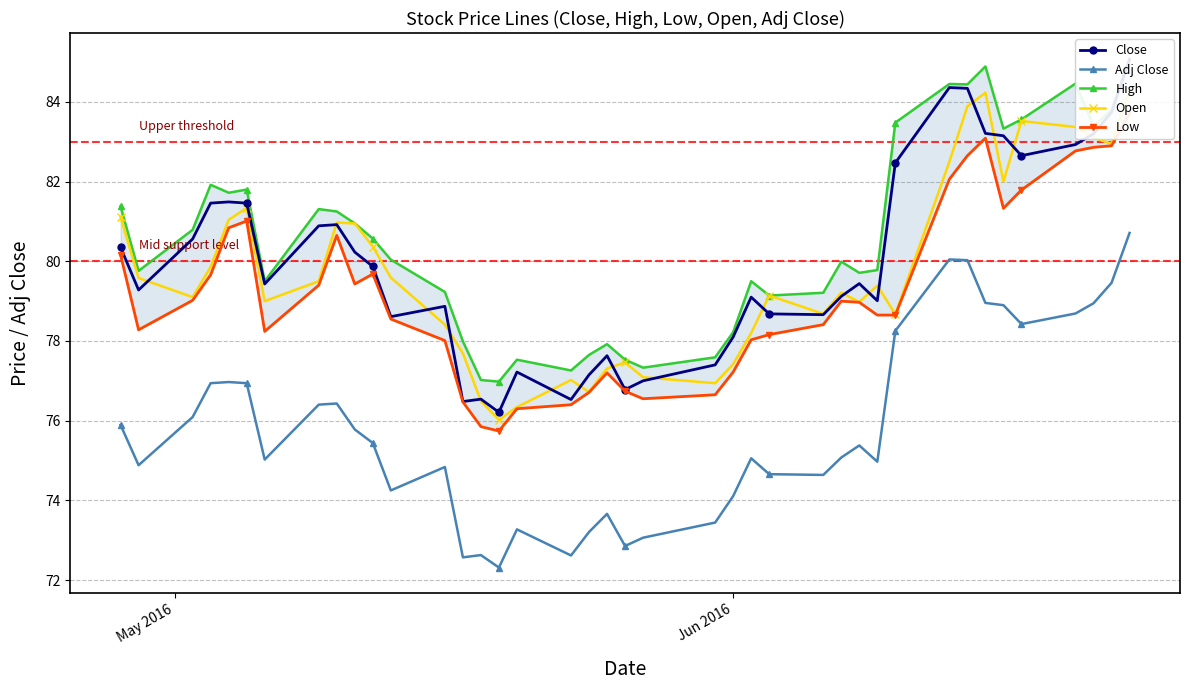

What is the minimum value for Adj Close?

72.3